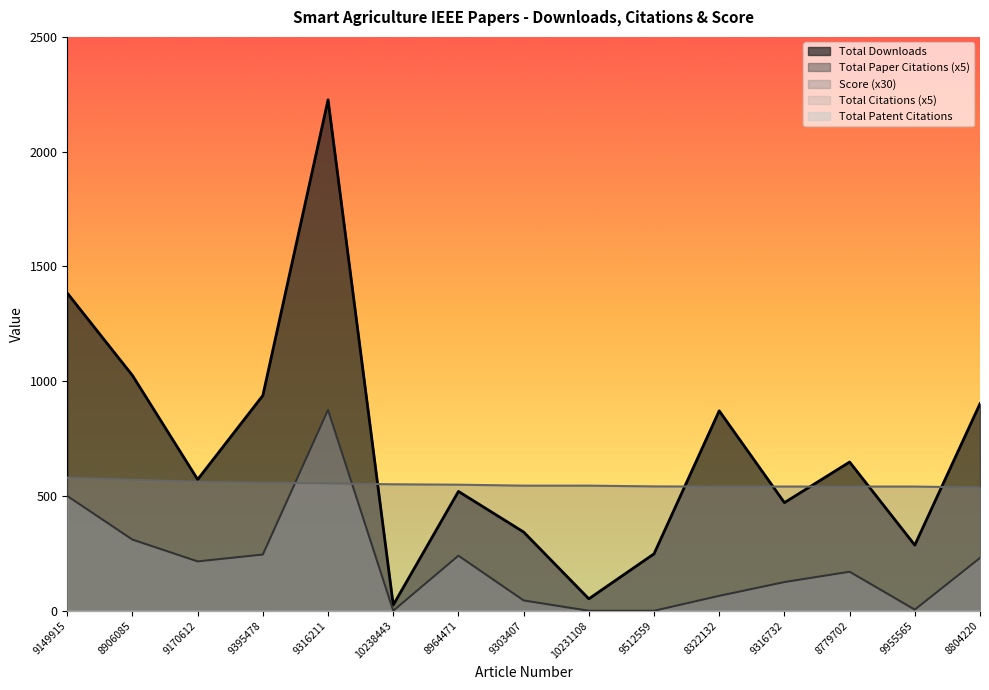

What is the difference between the highest and lowest values at 8779702?

478.0